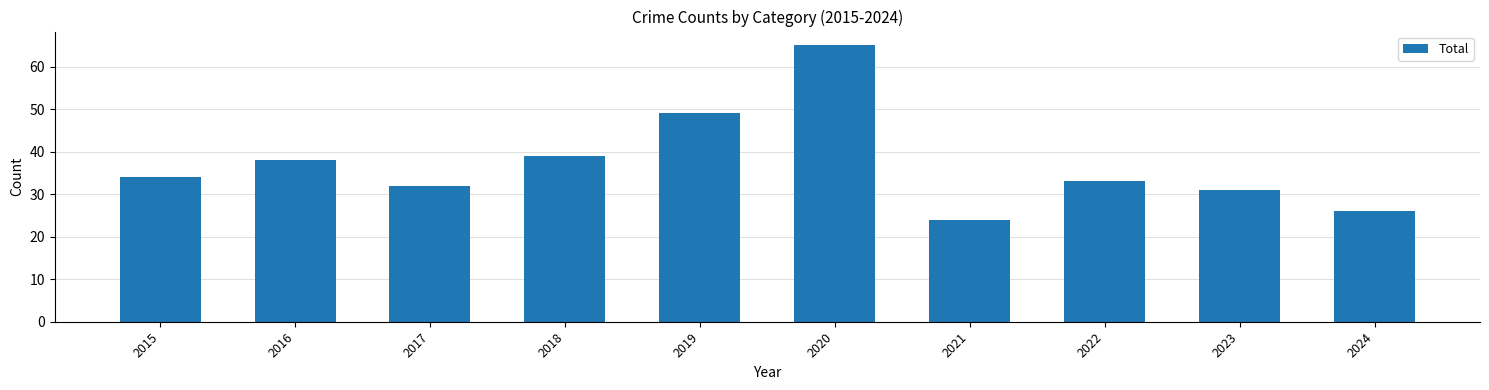

Reading left to right, what are all the values shown in this chart?

2015=34	2016=38	2017=32	2018=39	2019=49	2020=65	2021=24	2022=33	2023=31	2024=26